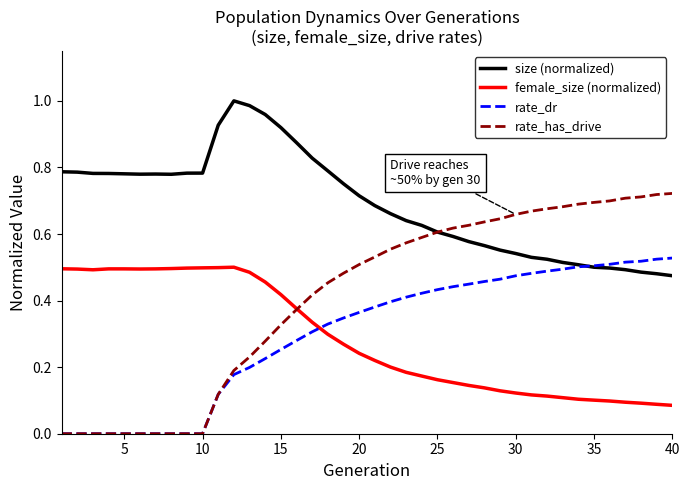

At how many categories does at least one series exceed 0?

40